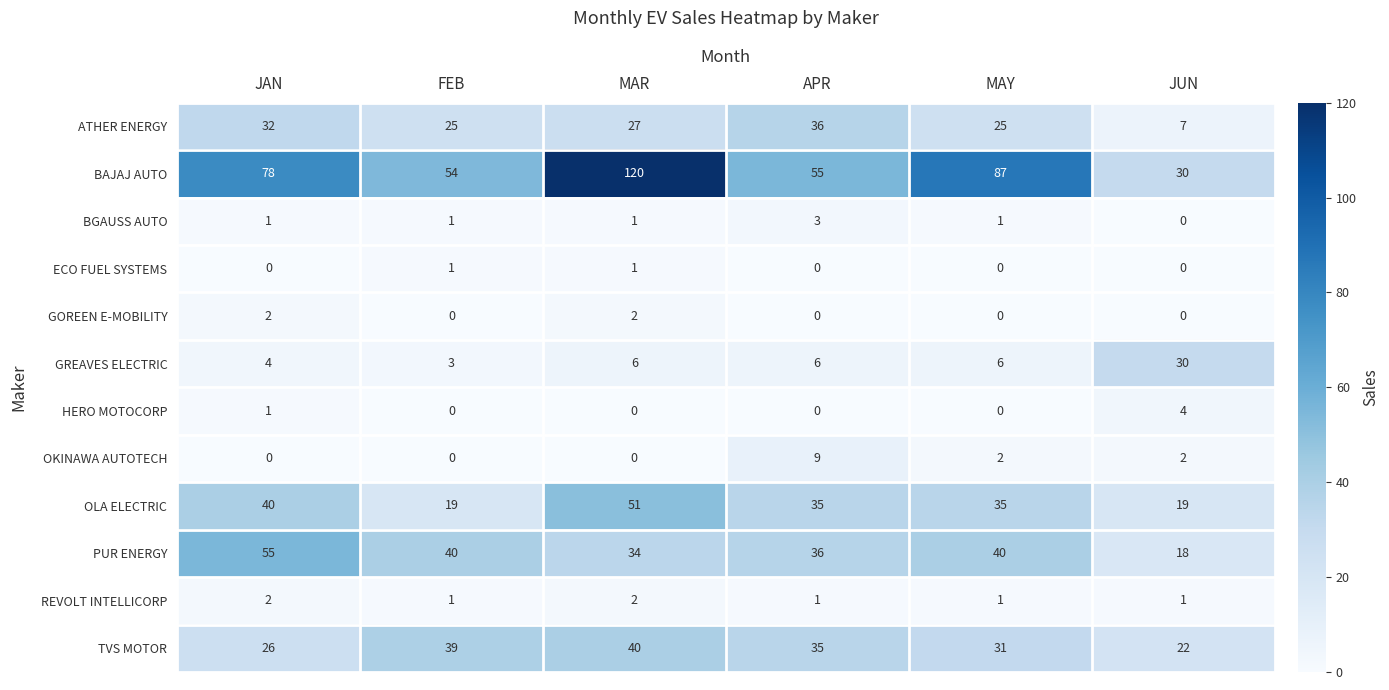

At which label does OLA ELECTRIC first exceed 35?

JAN